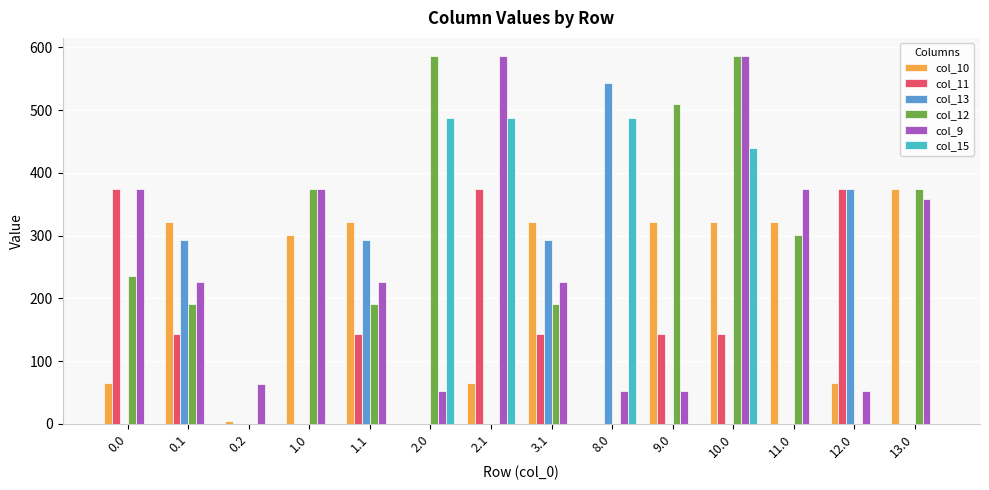

What is the sum of all col_10 values?

2802.5